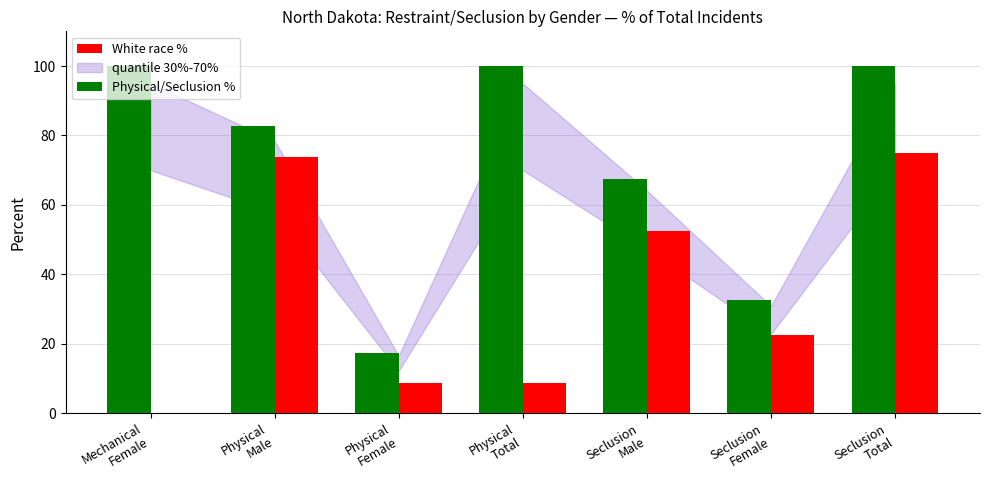

What is the difference between the White race % values at Seclusion
Female and Seclusion
Total?

52.5